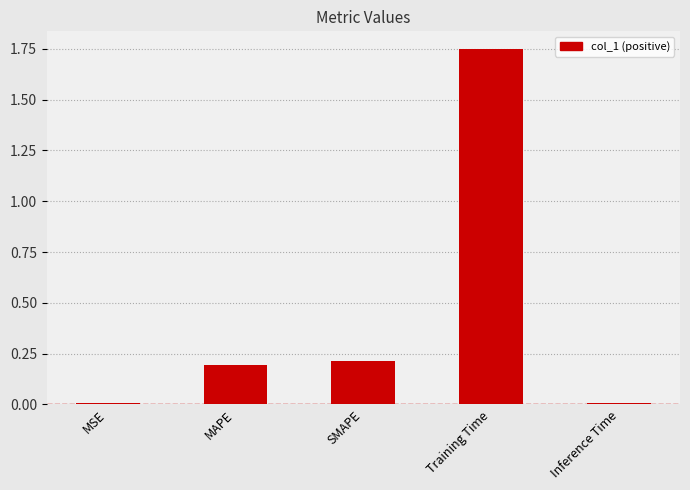

What is the value of the 2nd bar from the left?

0.2